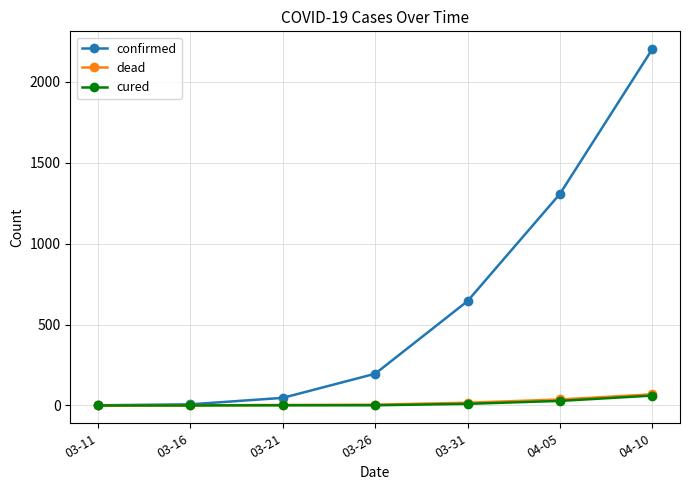

What is the difference between the maximum and minimum values in the dead series?

69